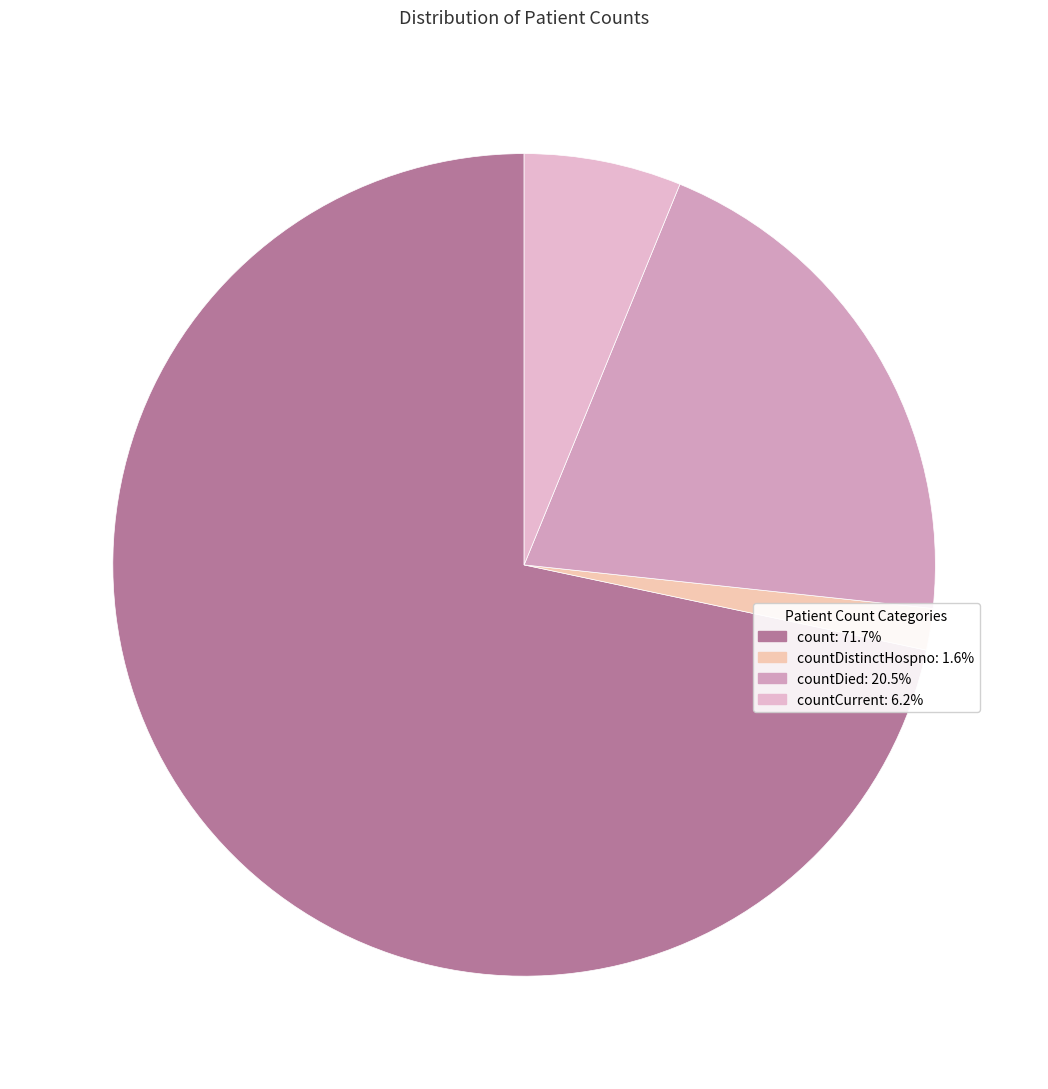

To the nearest percent, what is the difference between the largest and smallest slice percentages?

70%